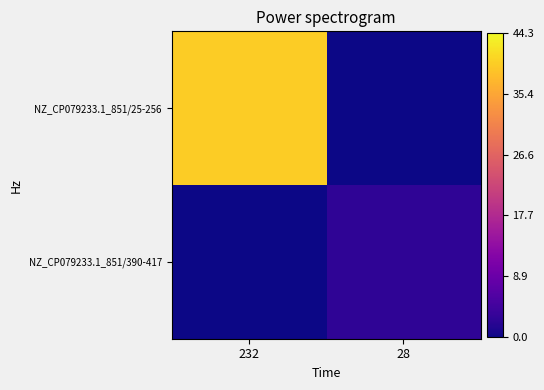

At how many categories does at least one series exceed 0?

2